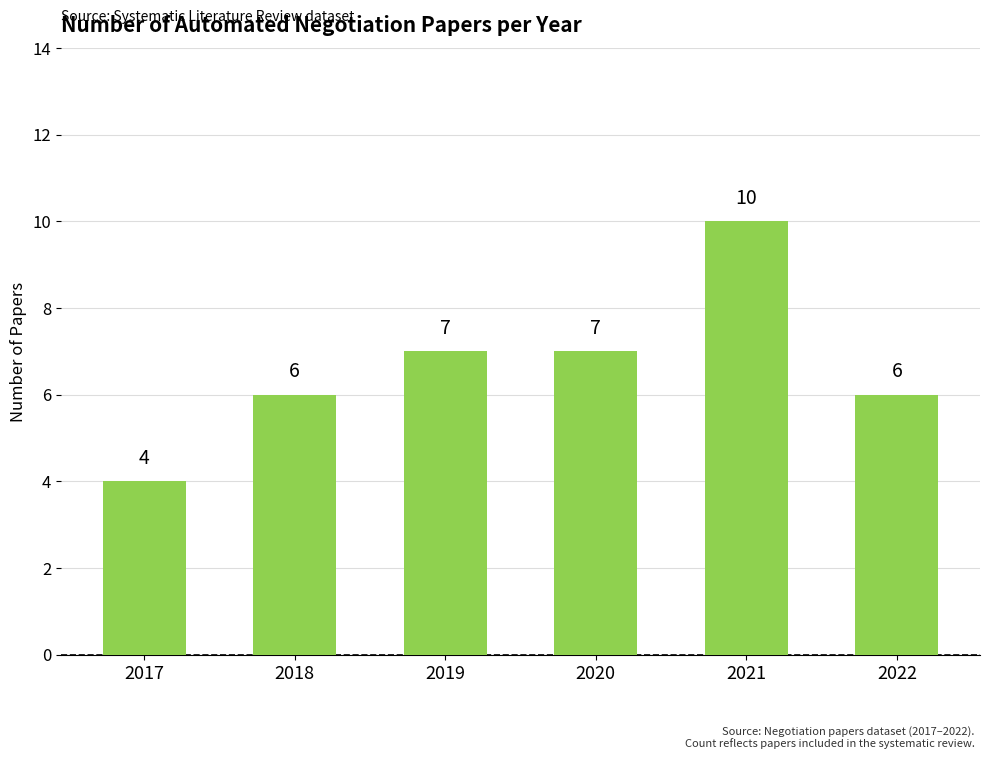

What is the ratio of the value at 2021 to the value at 2017?

2.5